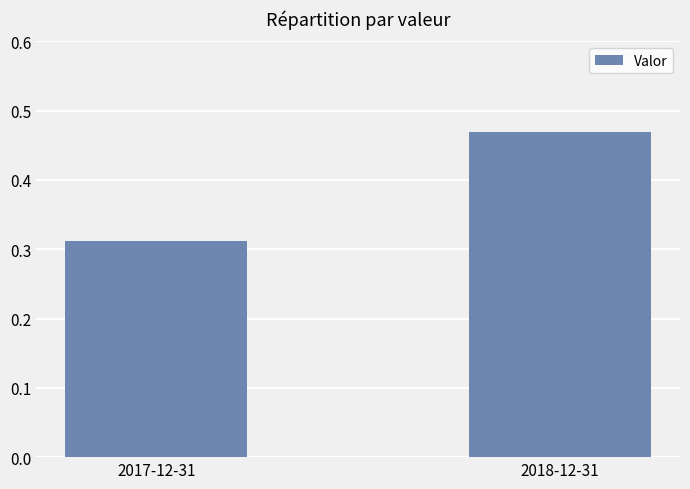

How many bars are there in total?

2